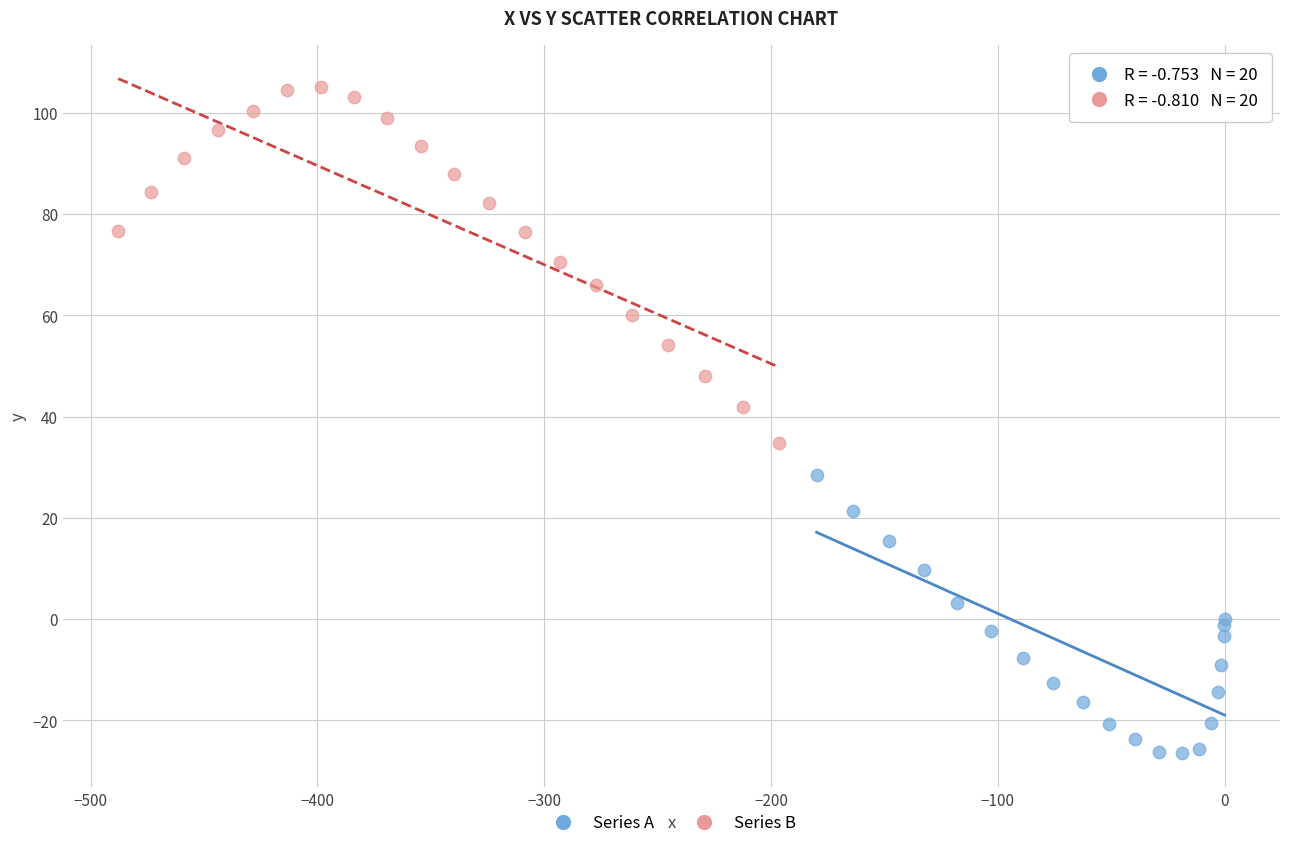

Which series contains the lowest Y value?

Series A